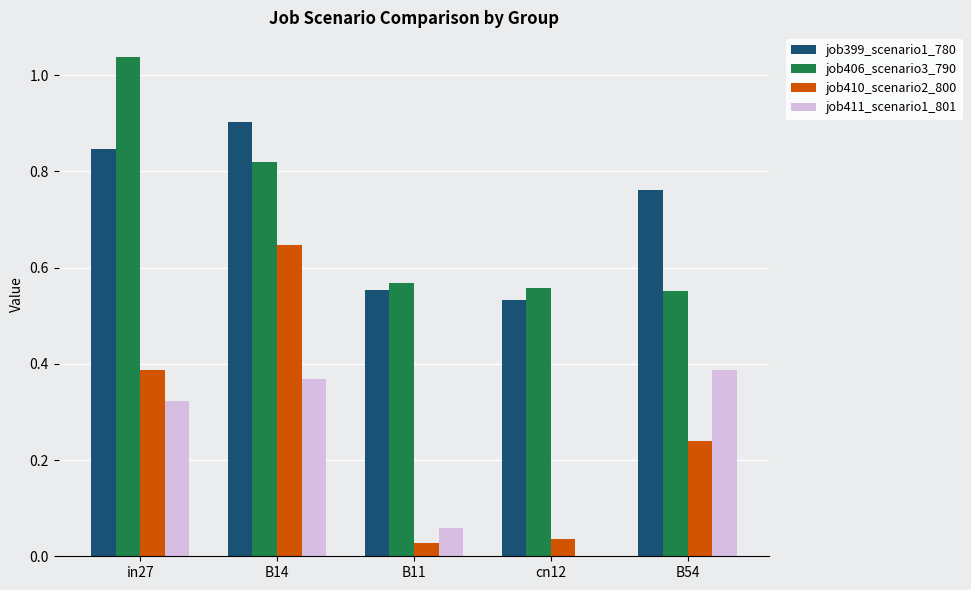

What is the sum of all job399_scenario1_780 values?

3.6